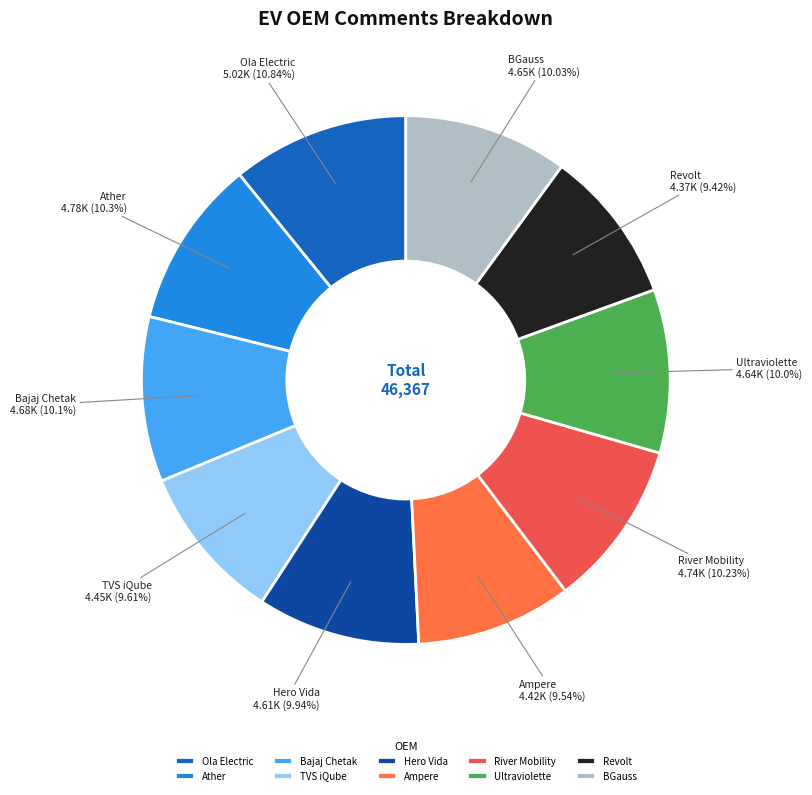

To the nearest percent, what is the average slice percentage?

10%